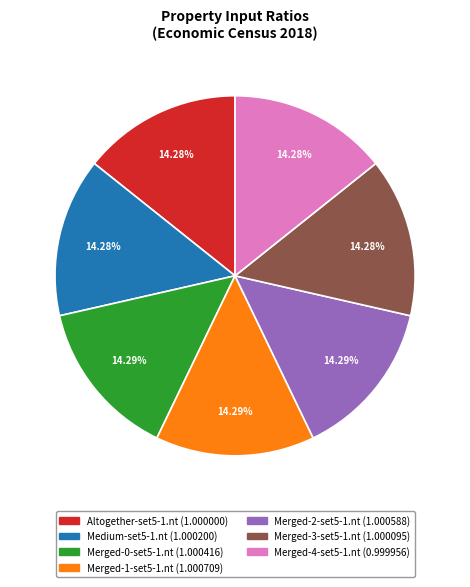

Count the number of slices in the pie.

7